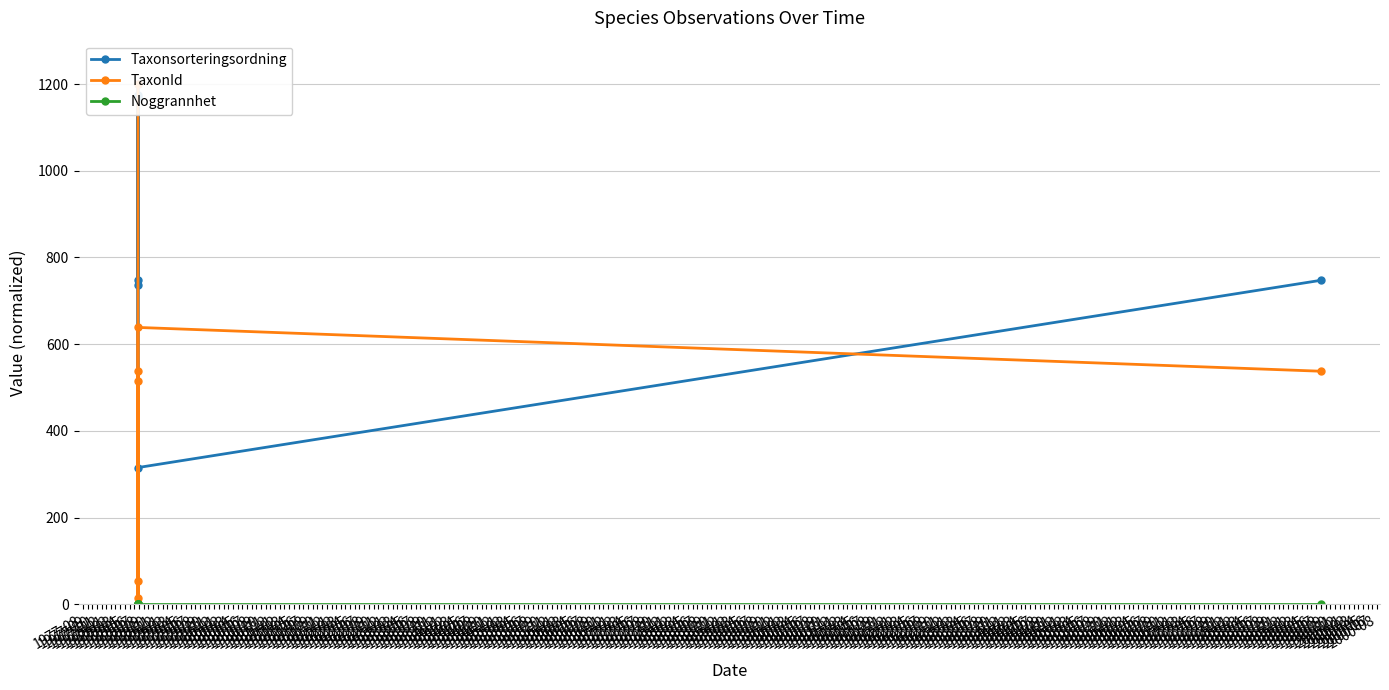

Where is TaxonId nearest to the value 599?

1978-02